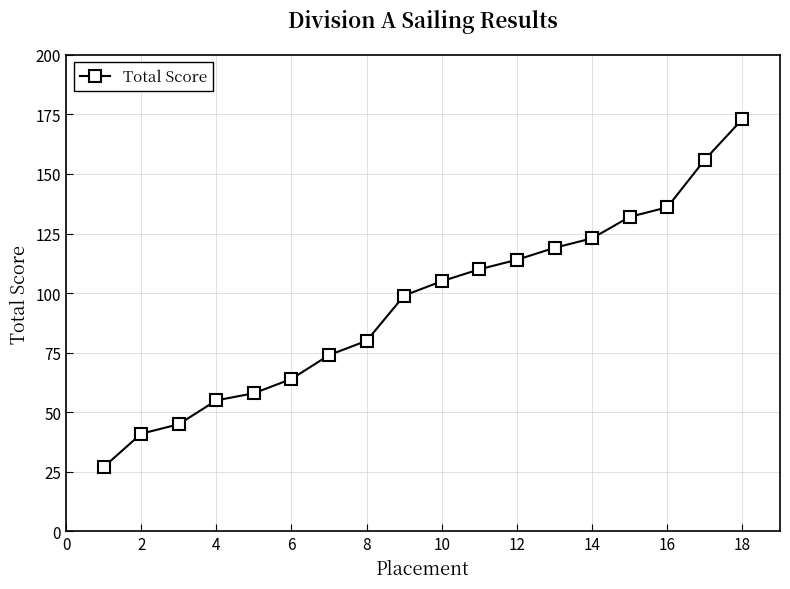

What is the value of the 11th point from the left?

110